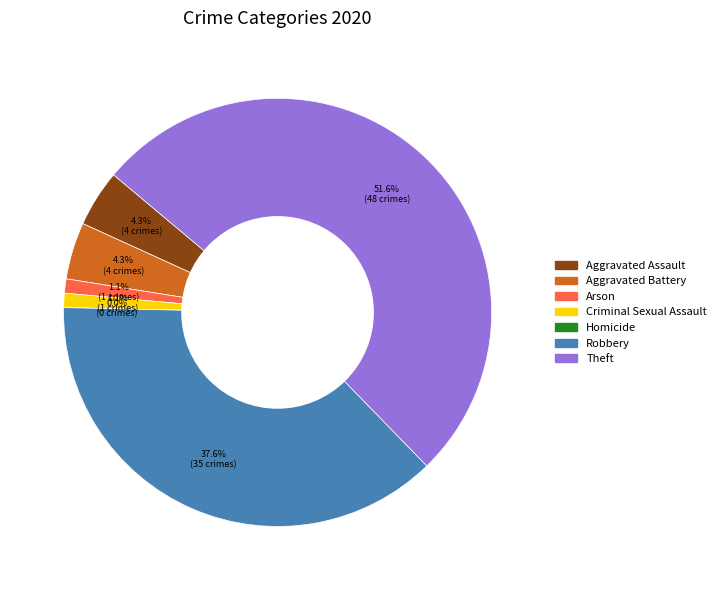

Between Total and Homicide, which is larger?

Total